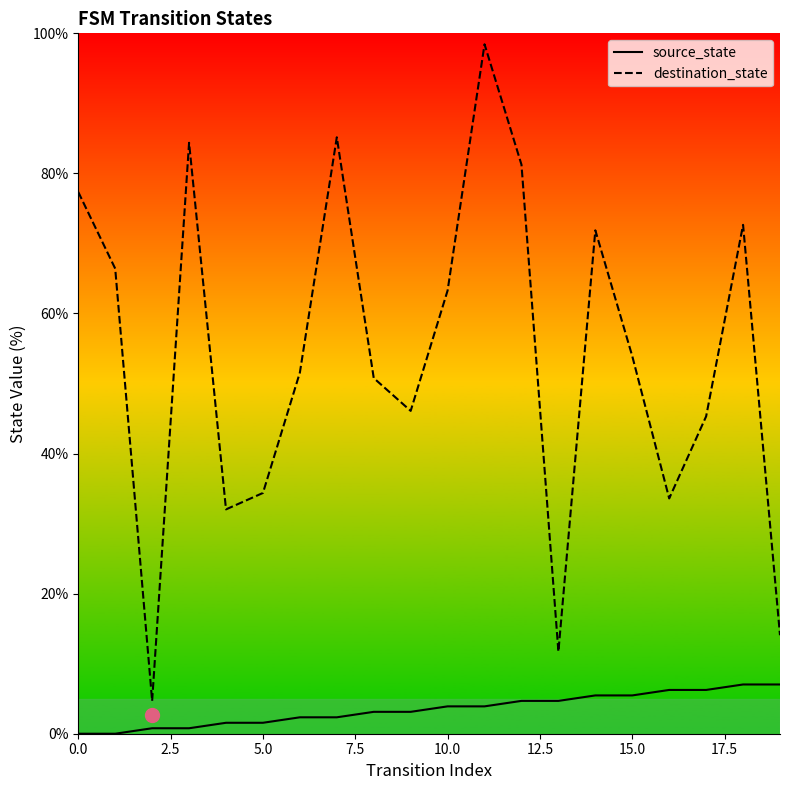

Reading left to right, extract all data points from this chart.

source_state: 0.0	0.0	0.8	0.8	1.6	1.6	2.3	2.3	3.1	3.1	3.9	3.9	4.7	4.7	5.5	5.5	6.2	6.2	7.0	7.0
destination_state: 77.3	66.4	4.7	84.4	32.0	34.4	51.6	85.2	50.8	46.1	63.3	98.4	81.2	11.7	71.9	53.9	33.6	45.3	72.7	14.1